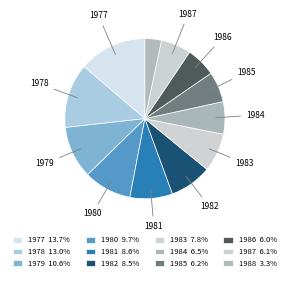

To the nearest percent, what is the average slice percentage?

8%